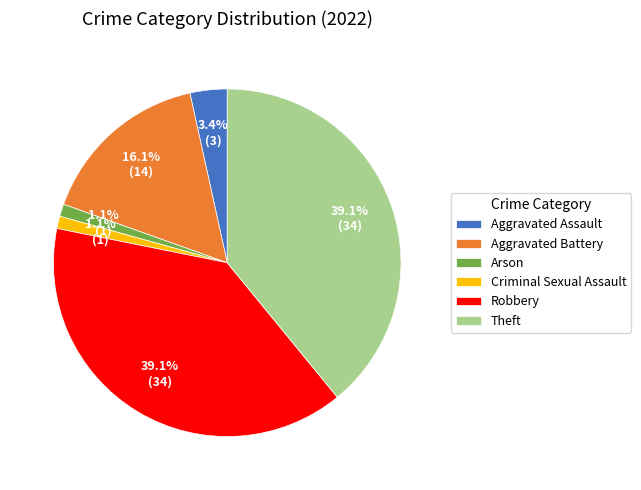

Which has a higher value, Arson or Robbery?

Robbery